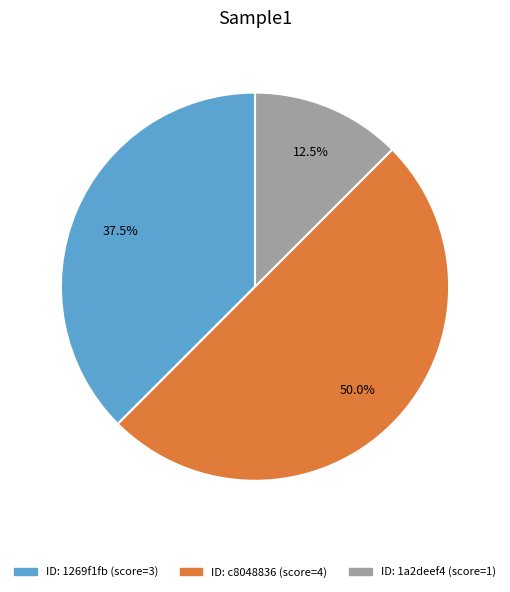

How many slices are in this pie chart?

3